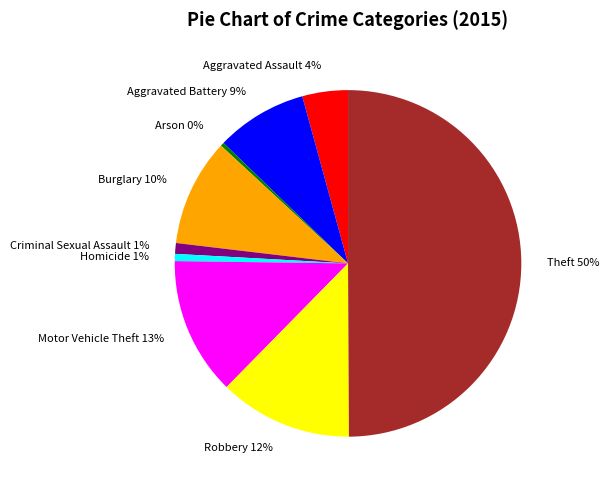

Which category has the biggest portion of the pie?

Theft